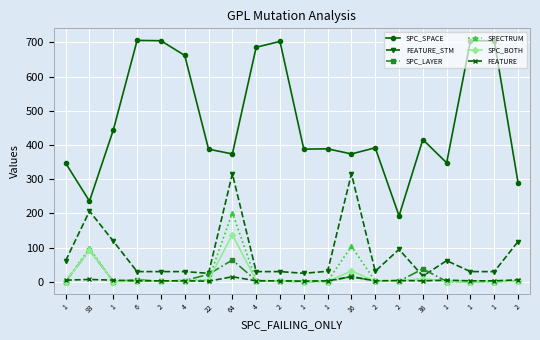

Reading left to right, what are all the values shown in this chart?

SPC_SPACE: 347	236	444	706	705	662	388	374	686	703	388	389	374	392	193	416	348	705	705	289
FEATURE_STM: 62	207	119	30	30	30	25	316	30	30	25	31	316	31	95	17	62	30	30	118
SPC_LAYER: 1	93	1	6	2	4	22	64	4	2	1	1	16	2	2	38	1	1	1	2
SPECTRUM: 1	98	1	3	2	4	6	202	4	3	2	2	104	2	2	9	1	1	1	3
SPC_BOTH: 1	93	1	2	2	4	5	138	4	2	1	1	32	2	2	9	1	1	1	2
FEATURE: 5	7	5	3	3	3	2	15	3	3	2	3	15	3	4	3	5	3	3	6